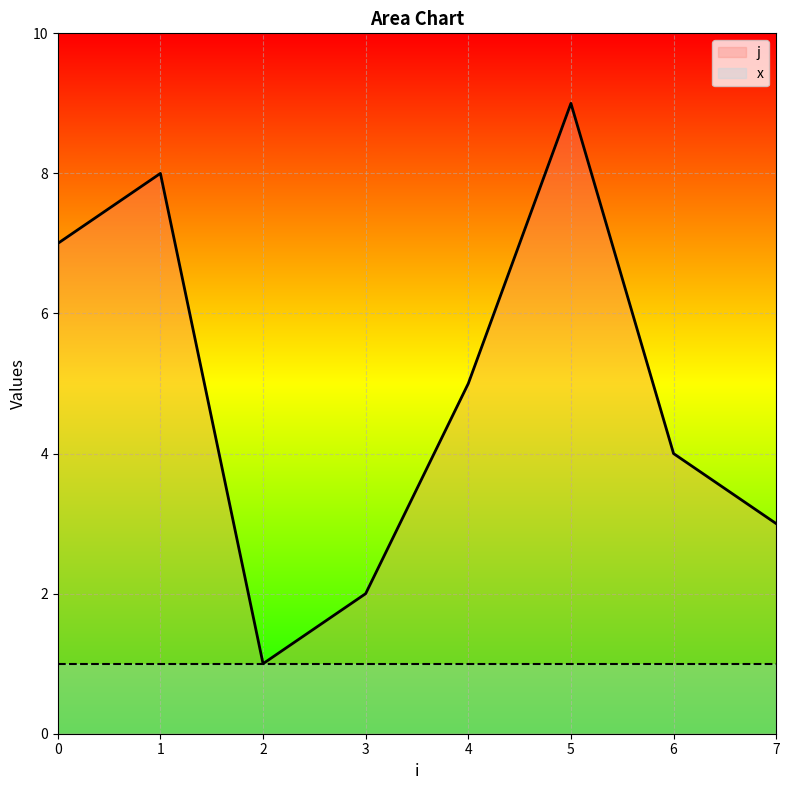

What is the minimum value for x?

1